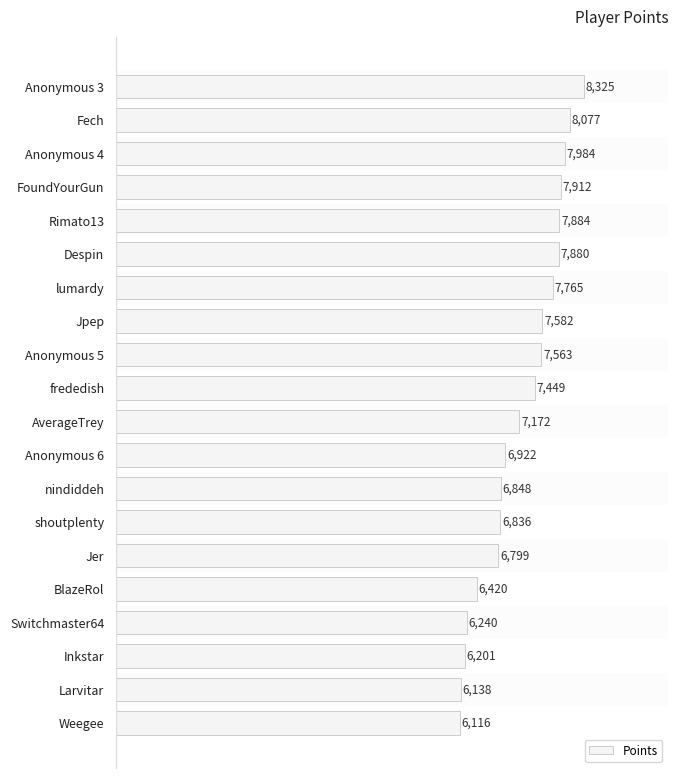

What is the difference between the maximum and minimum values?

2209